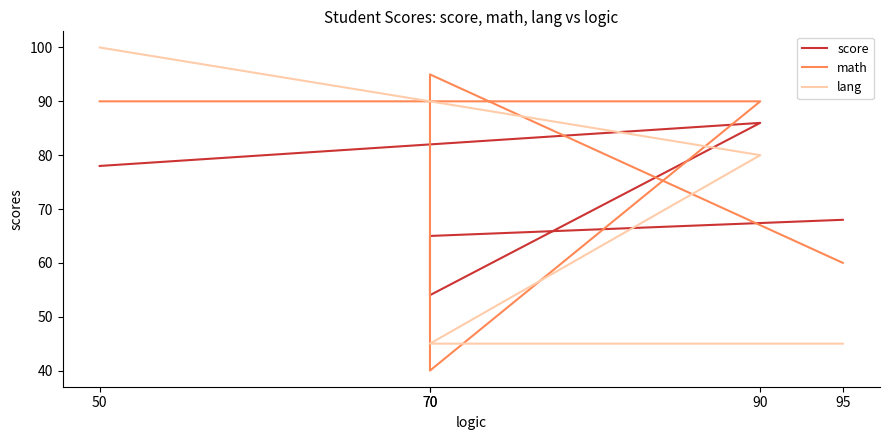

Reading left to right, transcribe all the data shown in this chart.

score: 50=78	90=86	70=54	70=65	95=68
math: 50=90	90=90	70=40	70=95	95=60
lang: 50=100	90=80	70=45	70=45	95=45